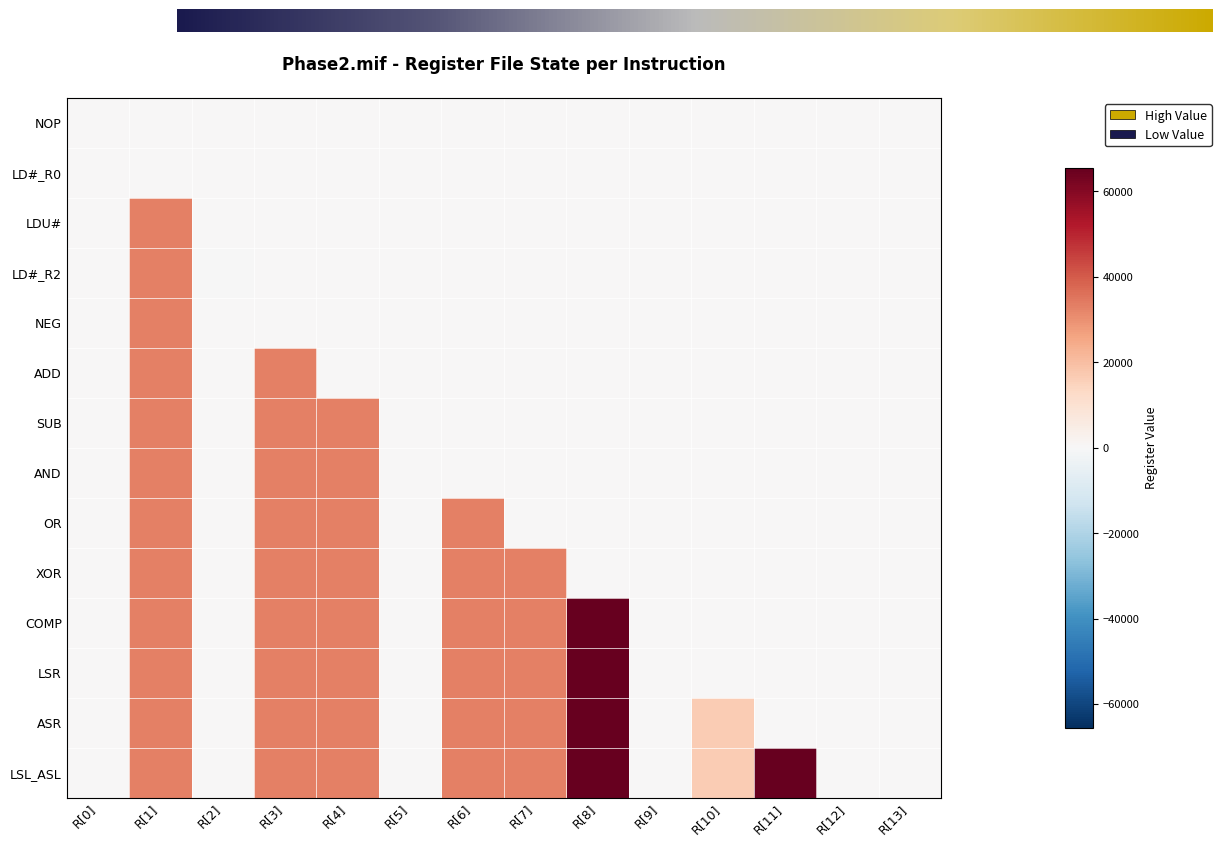

At which category is the sum across all series the highest?

R[1]